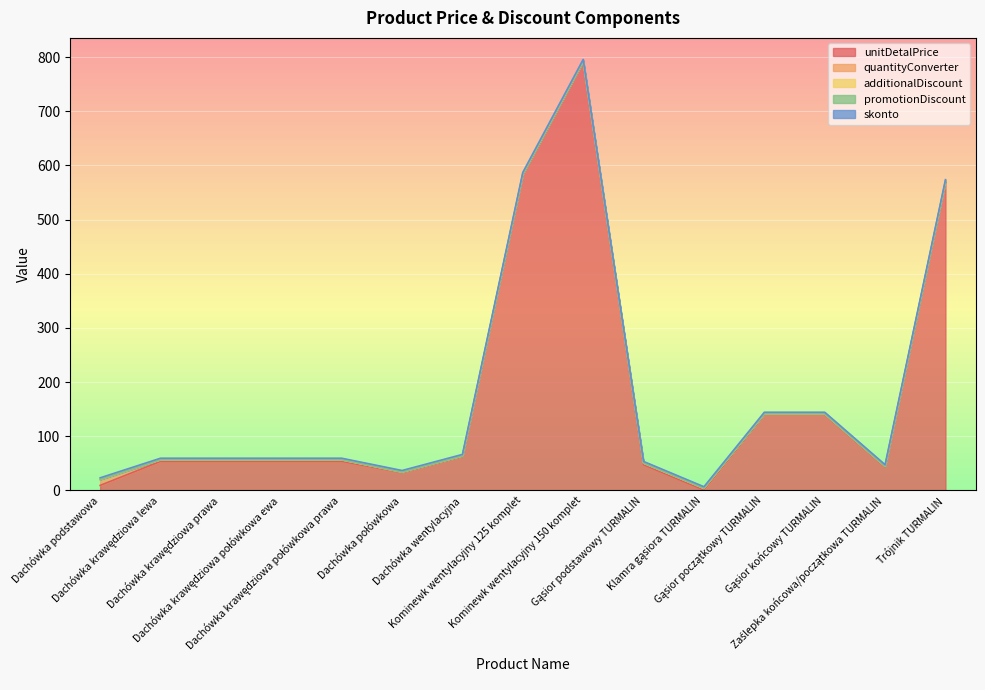

Which series has the largest total across all categories?

unitDetalPrice